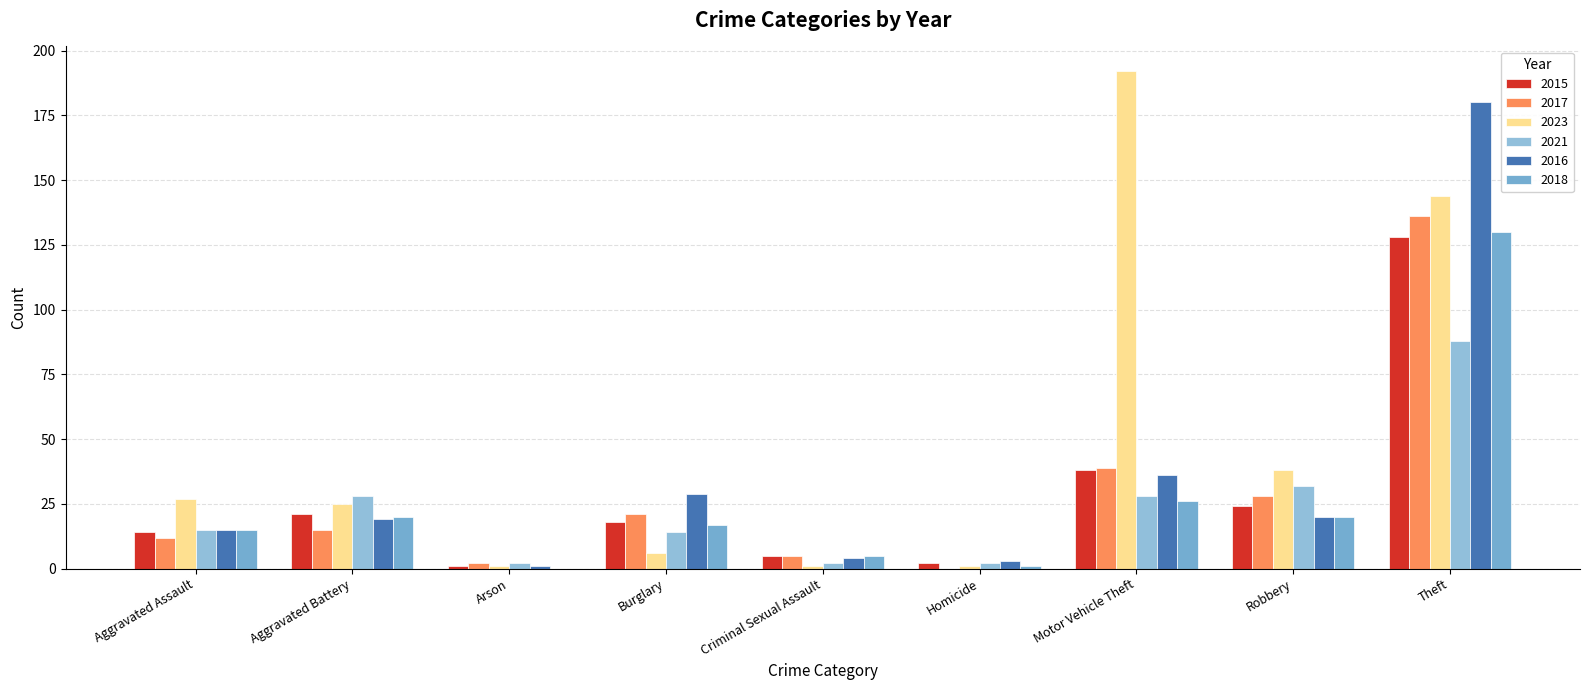

Is the value of 2017 at Homicide greater than the value of 2018 at Motor Vehicle Theft?

No